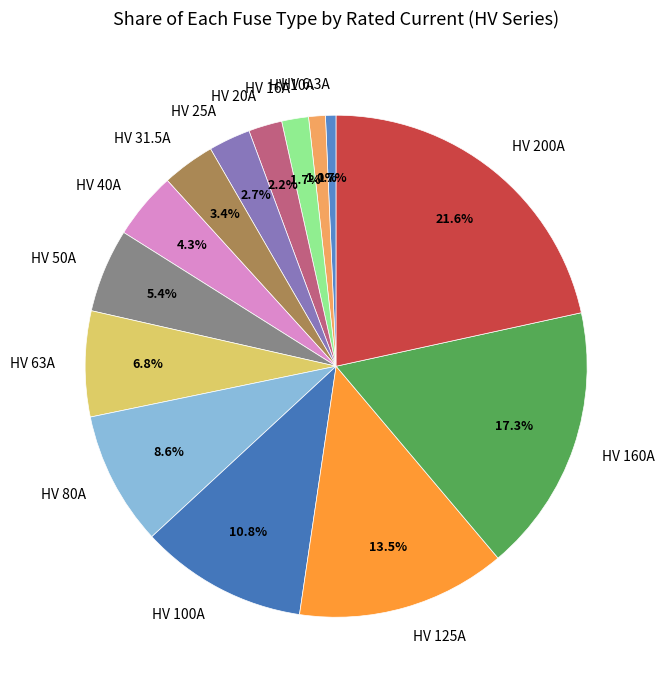

Between HV 40A and HV 80A, which is larger?

HV 80A